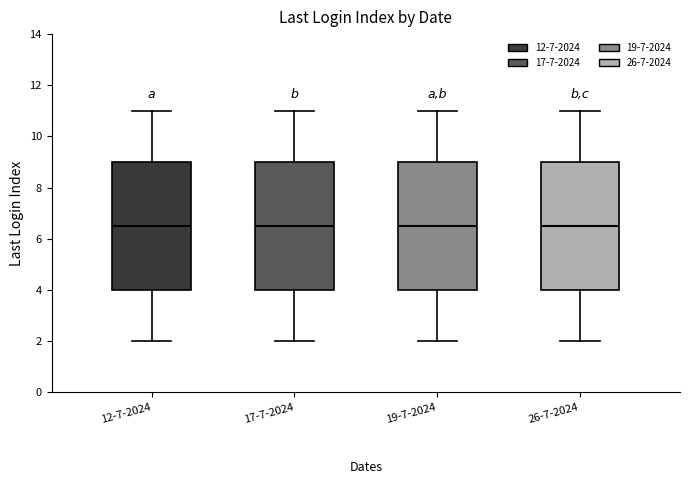

Reading left to right, transcribe this box plot: for each box, give where its median line is, the range the box spans, and where its two whiskers end, as read against the y-axis. The values are not printed on the chart, so give them approximately, as read against the axis.

12-7-2024: median 6.6, box 4.0 to 9.0, whiskers 2.0 to 11.0
17-7-2024: median 6.6, box 4.0 to 9.0, whiskers 2.0 to 11.0
19-7-2024: median 6.6, box 4.0 to 9.0, whiskers 2.0 to 11.0
26-7-2024: median 6.6, box 4.0 to 9.0, whiskers 2.0 to 11.0